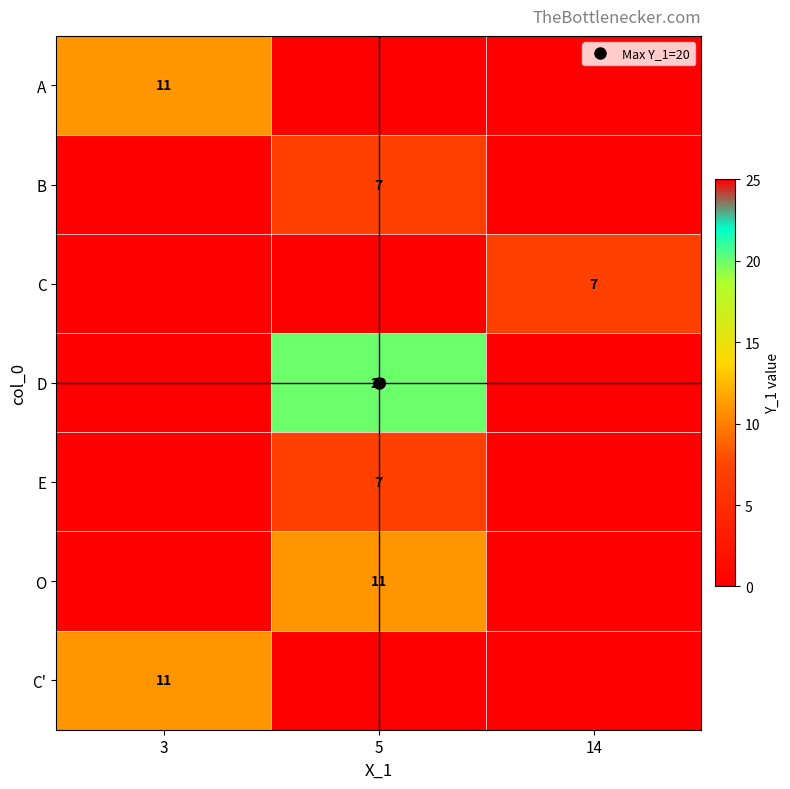

How many distinct data groups are displayed?

7